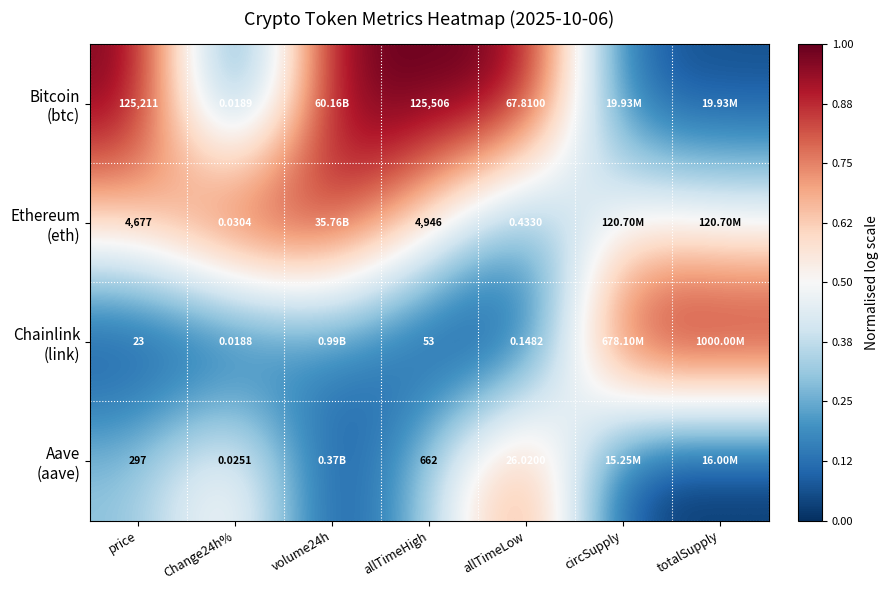

How many distinct data groups are displayed?

4